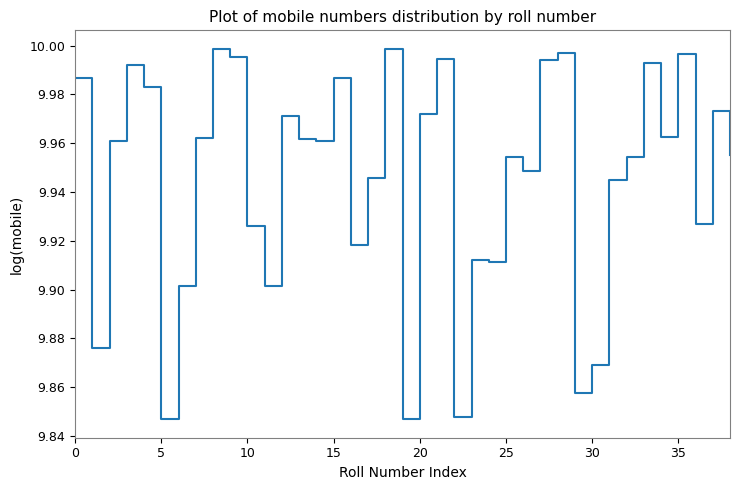

Is this an area chart (filled region under the line)?

No